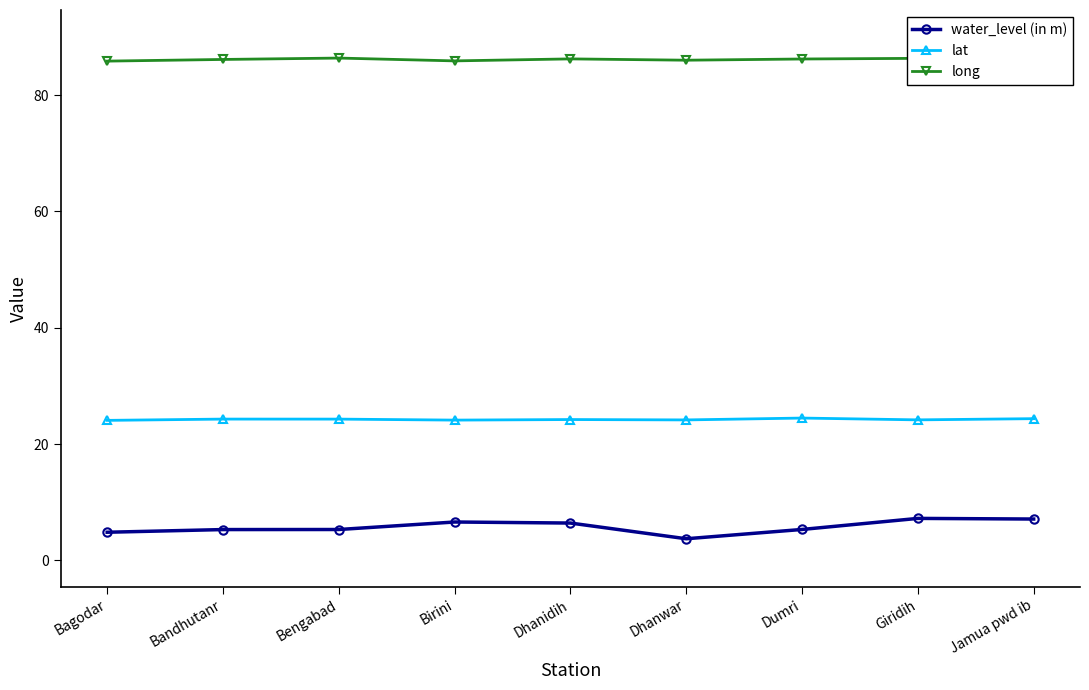

What is the difference between the maximum and minimum values in the water_level (in m) series?

3.5